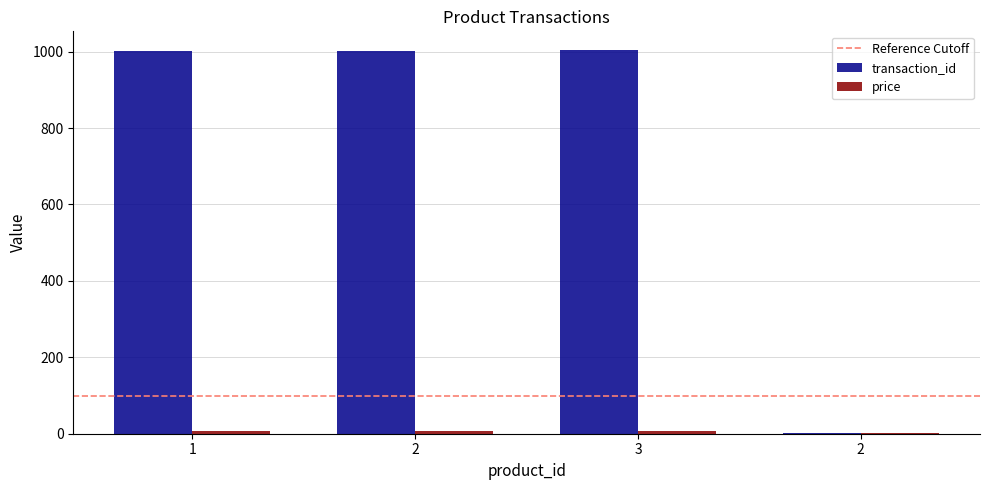

Rank the series at 3 from lowest to highest value.

price, transaction_id